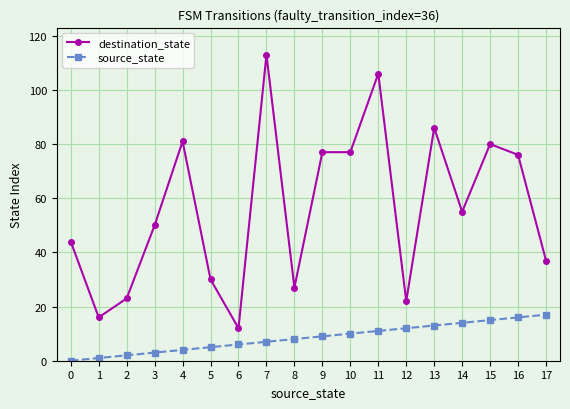

What is the value of the destination_state point at the 15th from the left?

55